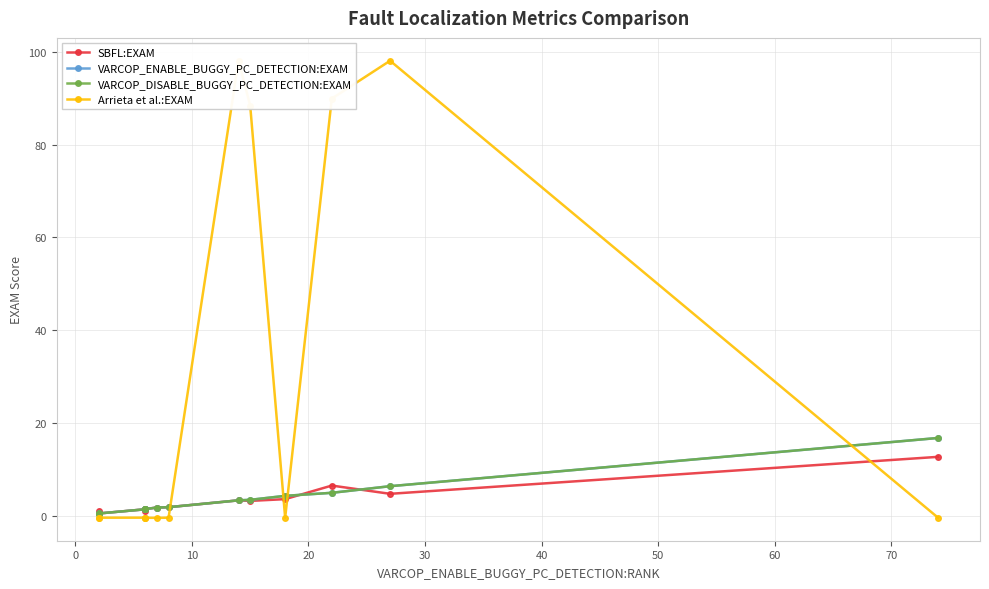

How many values in the SBFL:EXAM series are below 1?

3